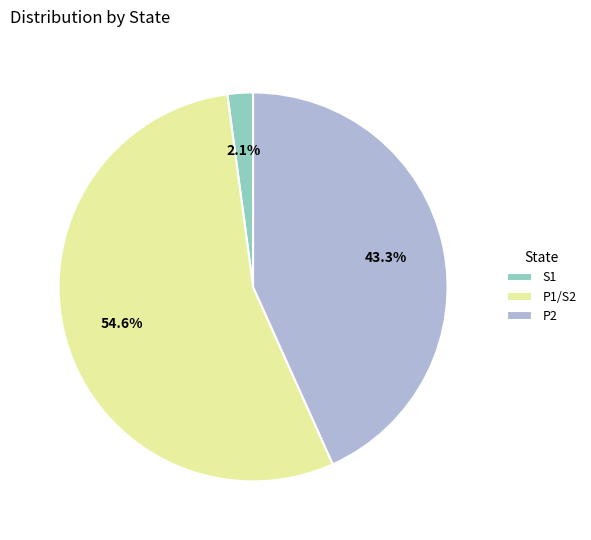

To the nearest percent, what is the combined percentage of S1 and P1/S2?

57%